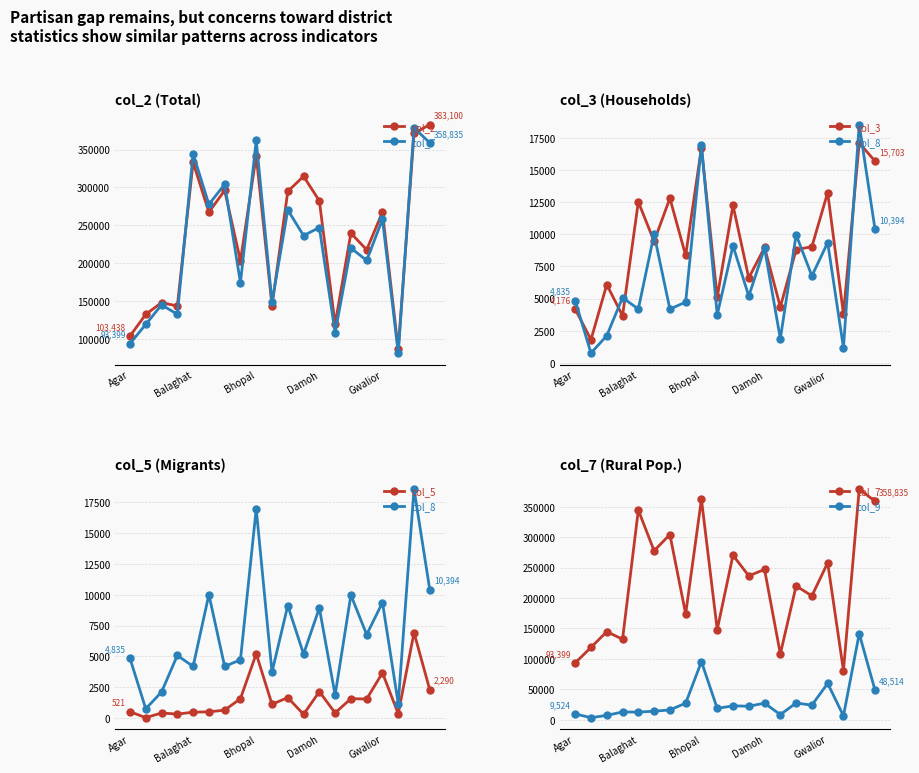

What is the smallest value displayed?

35